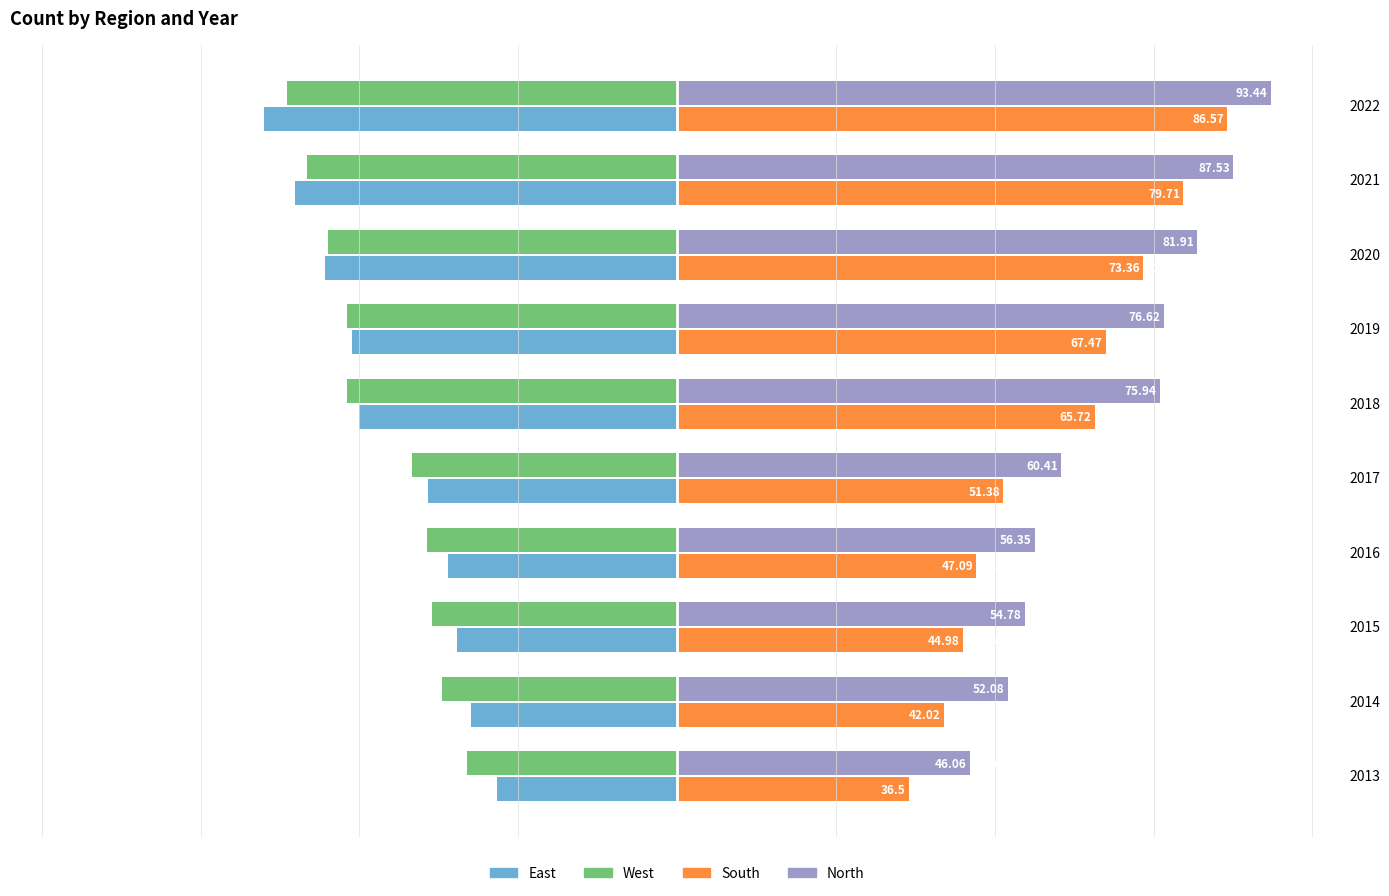

At 2020, list the series in order from smallest to largest.

East, West, South, North